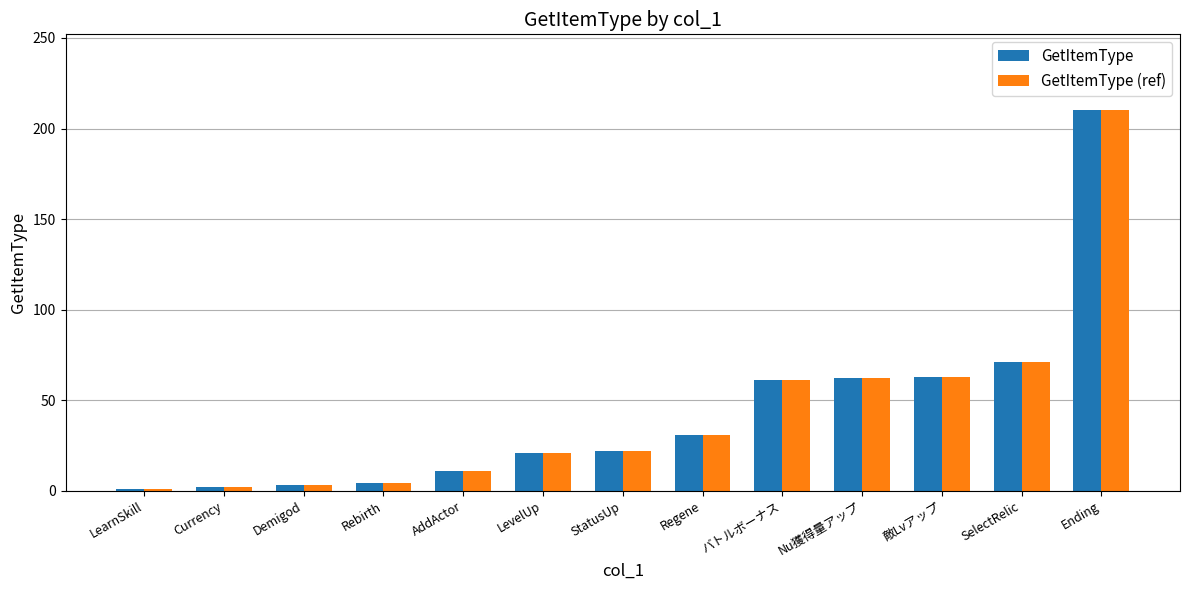

How many distinct data groups are displayed?

2